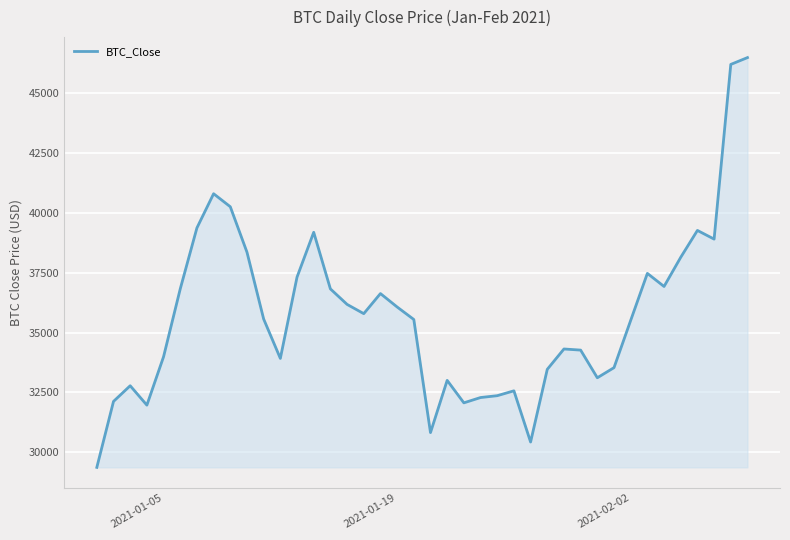

What is the difference between the maximum and minimum values?

17107.0